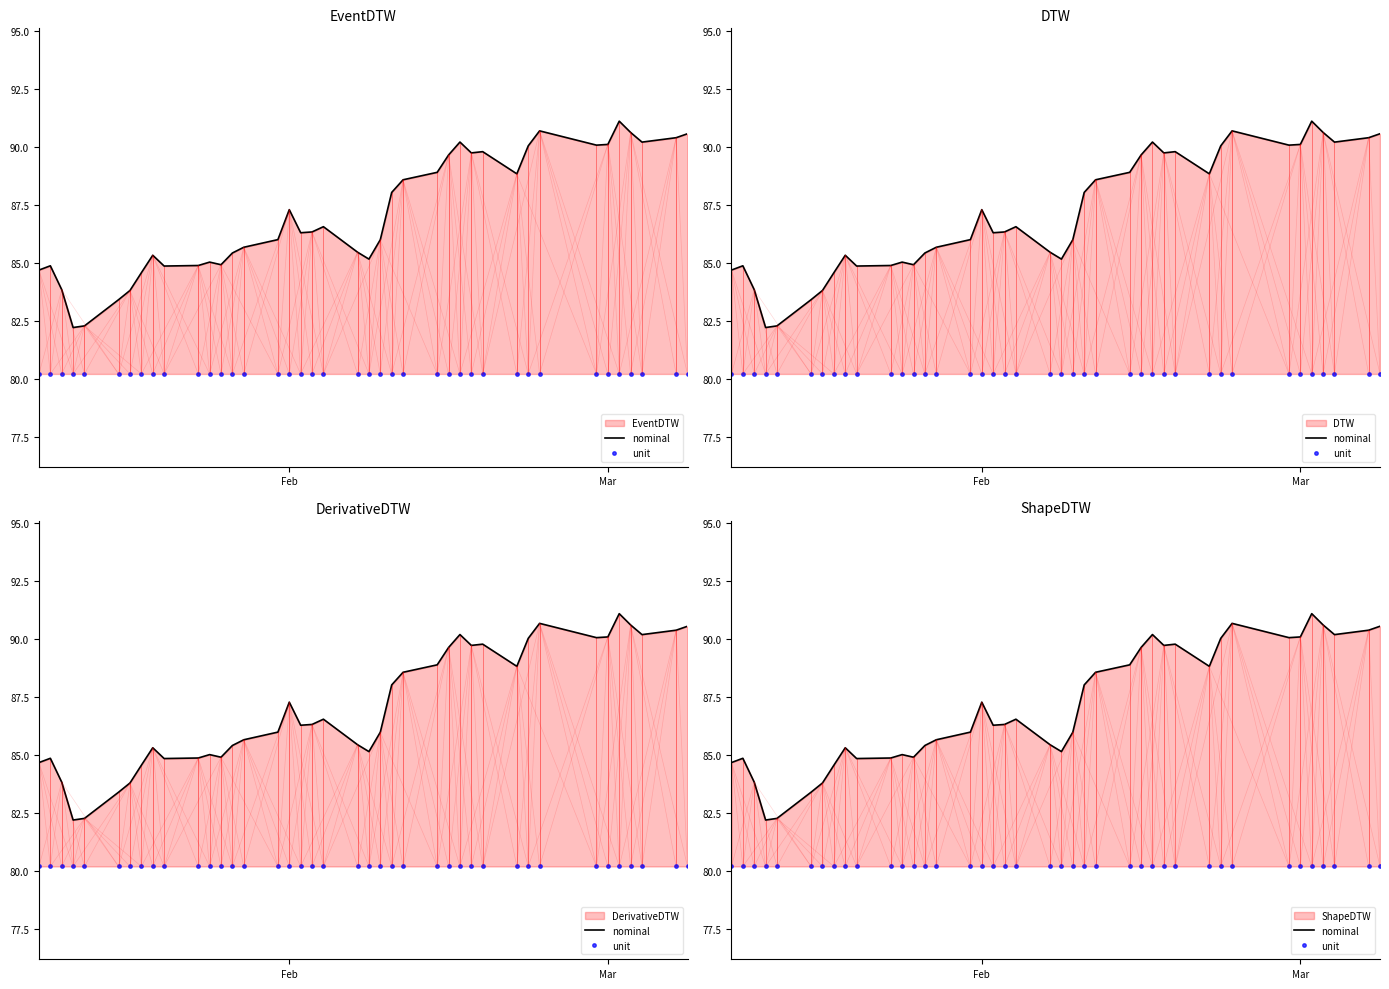

Reading right to left, extract all data points from this chart.

nominal: 90.6	90.4	90.2	90.6	91.1	90.1	90.1	90.7	90.0	88.8	89.8	89.7	90.2	89.6	88.9	88.6	88.0	86.0	85.2	85.5	86.6	86.3	86.3	87.3	86.0	85.7	85.4	84.9	85.0	84.9	84.9	85.3	84.6	83.8	83.4	82.3	82.2	83.8	84.9	84.7
unit: 80.2	80.2	80.2	80.2	80.2	80.2	80.2	80.2	80.2	80.2	80.2	80.2	80.2	80.2	80.2	80.2	80.2	80.2	80.2	80.2	80.2	80.2	80.2	80.2	80.2	80.2	80.2	80.2	80.2	80.2	80.2	80.2	80.2	80.2	80.2	80.2	80.2	80.2	80.2	80.2